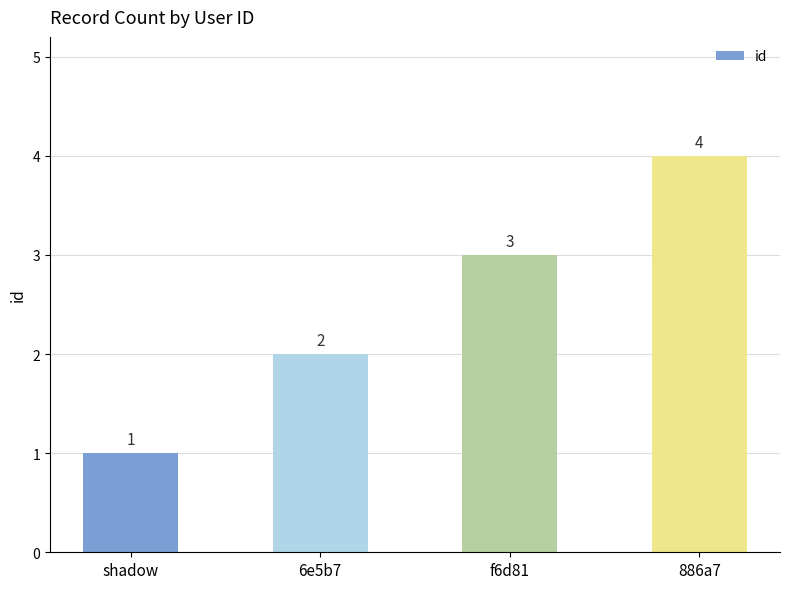

Does the chart contain stacked bars?

No